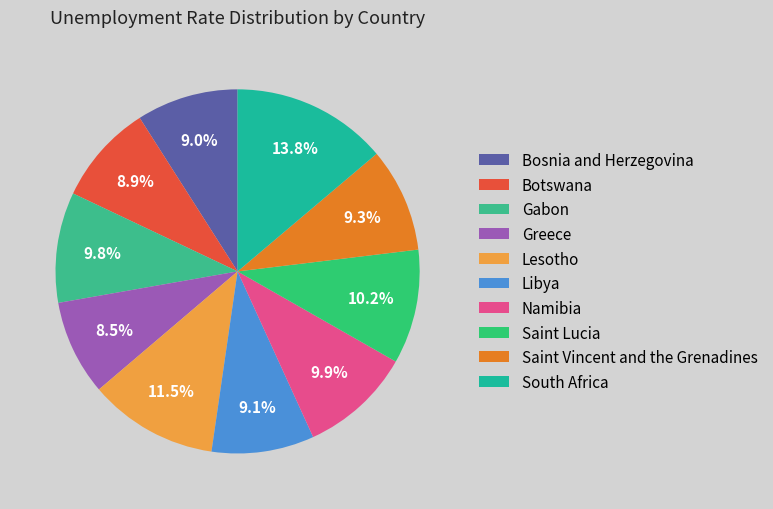

How many segments does this pie chart have?

10